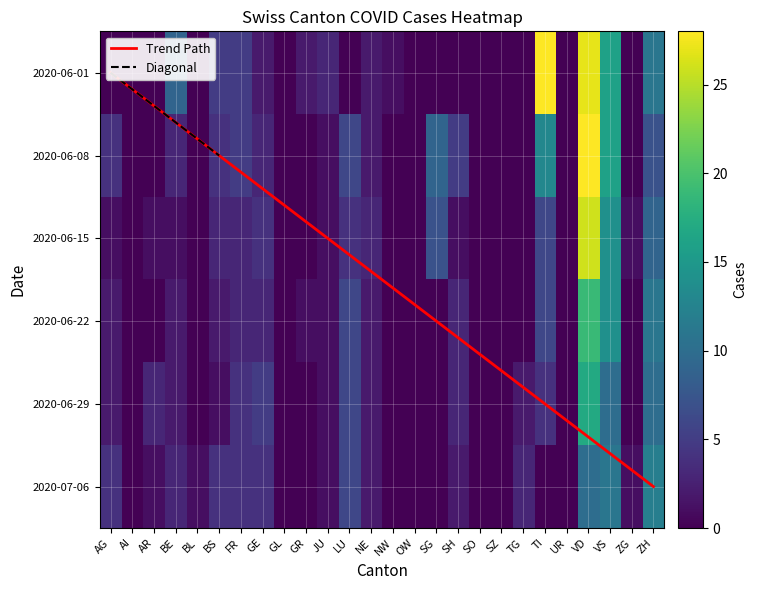

Between AI and ZG, which series saw the biggest shift?

AR